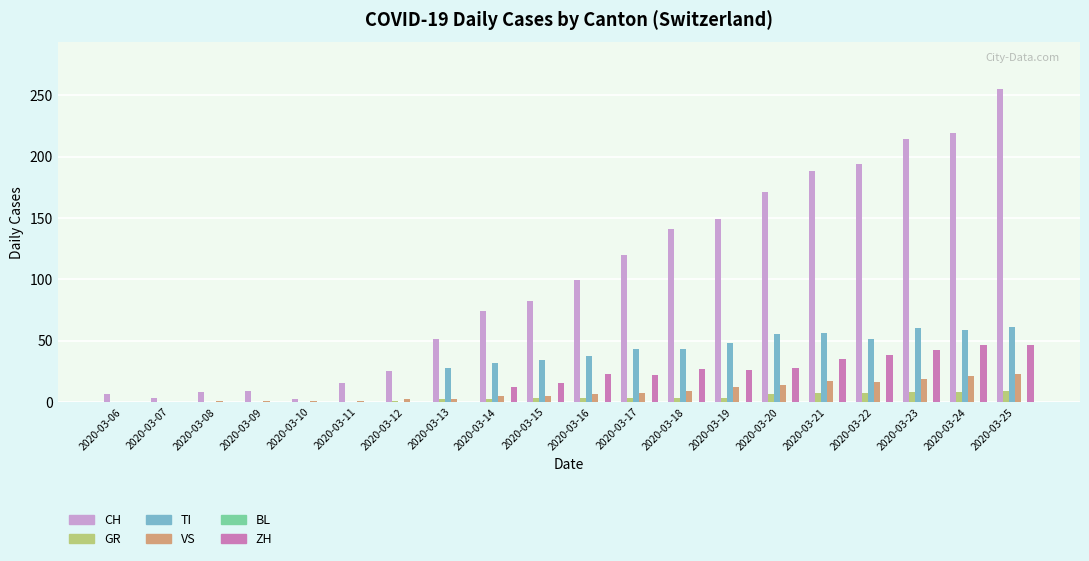

Which series changed the most between 2020-03-23 and 2020-03-25?

CH